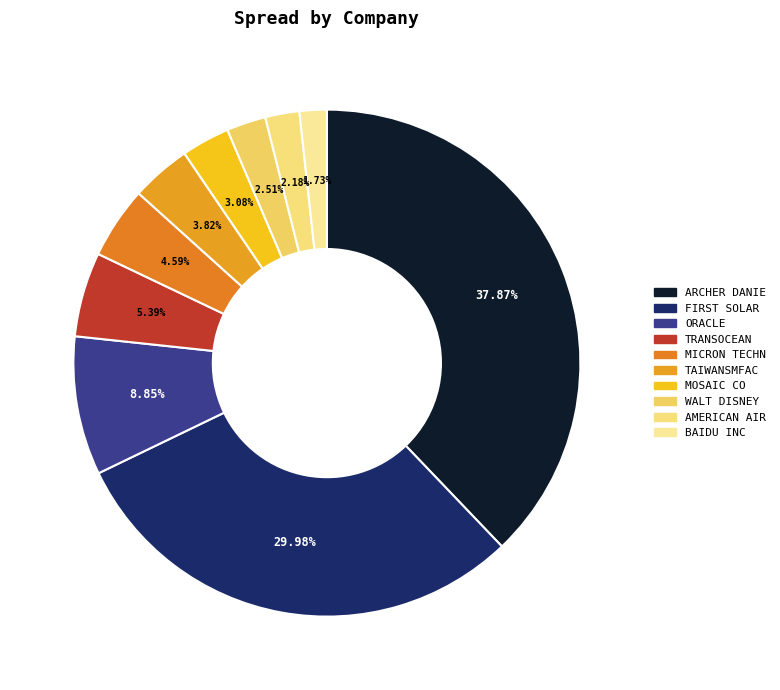

How many segments does this pie chart have?

10